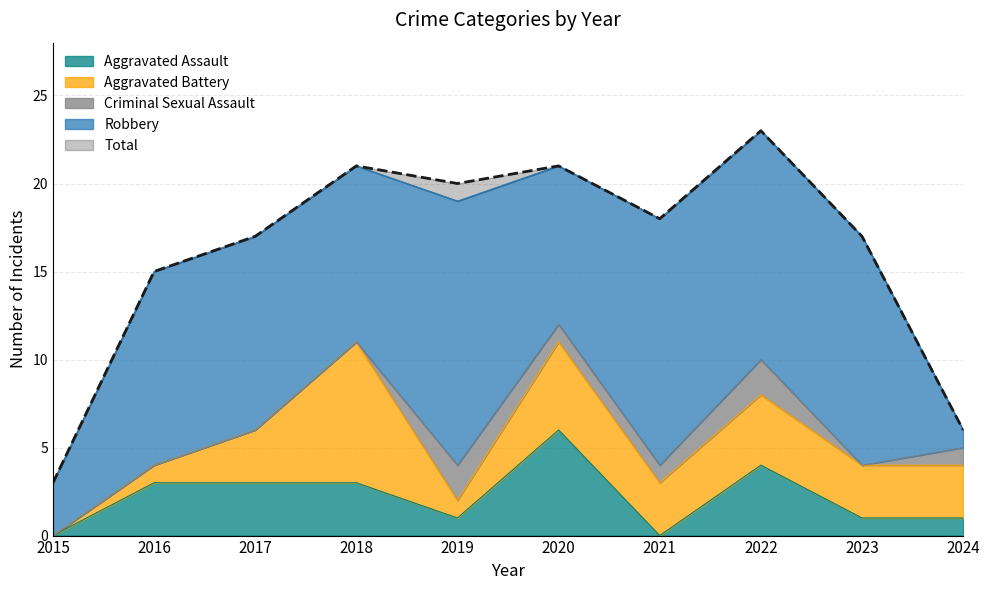

How many data points in Criminal Sexual Assault are above 1?

2